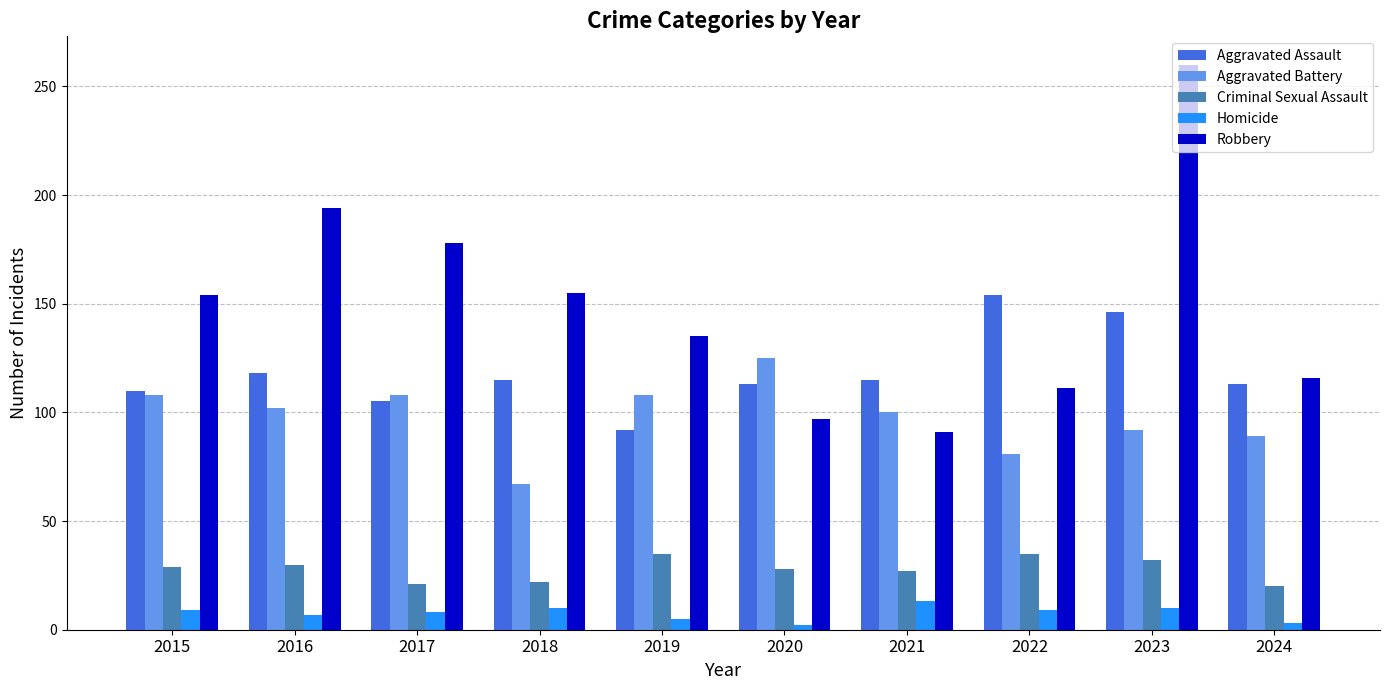

Rank the series by their maximum value, from lowest to highest.

Homicide, Criminal Sexual Assault, Aggravated Battery, Aggravated Assault, Robbery